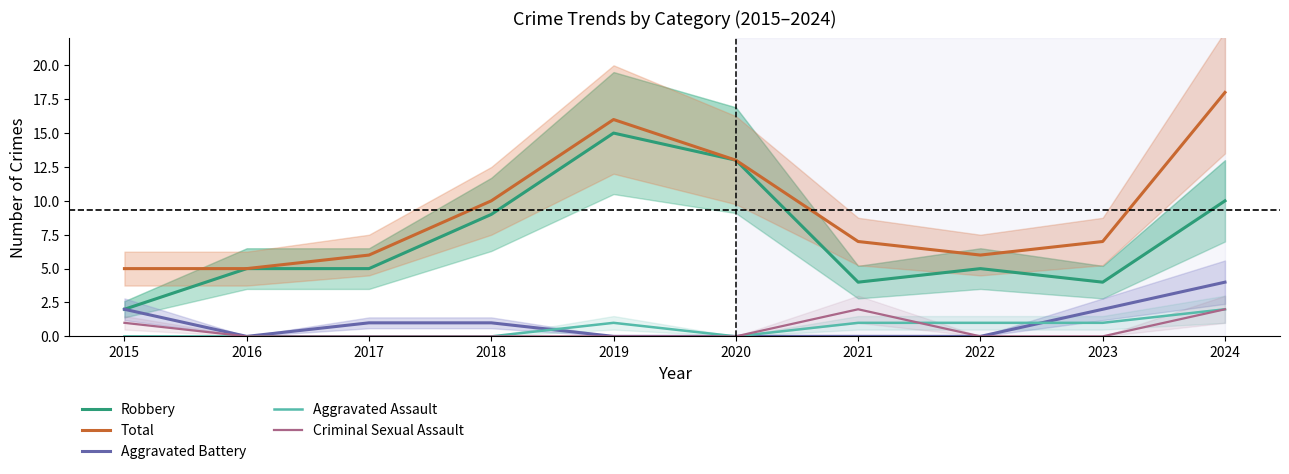

List the series in order of their peak value, highest first.

Total, Robbery, Aggravated Battery, Aggravated Assault, Criminal Sexual Assault